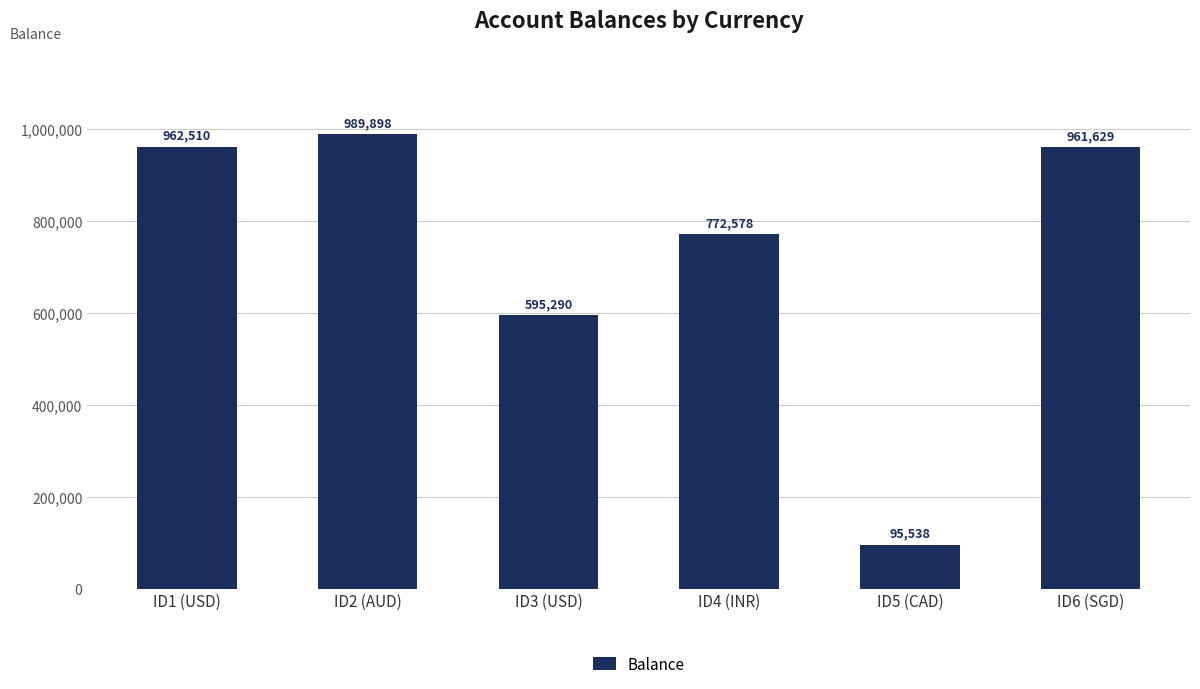

Rank the categories by value from highest to lowest.

ID2 (AUD), ID1 (USD), ID6 (SGD), ID4 (INR), ID3 (USD), ID5 (CAD)